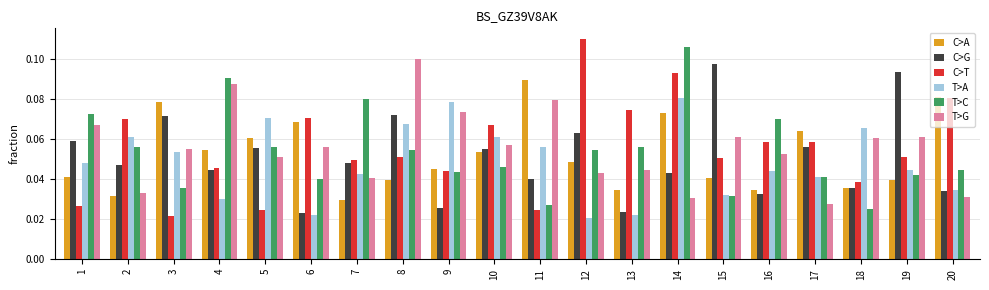

True or false: C>T has a value of 0.1 at 13.

True